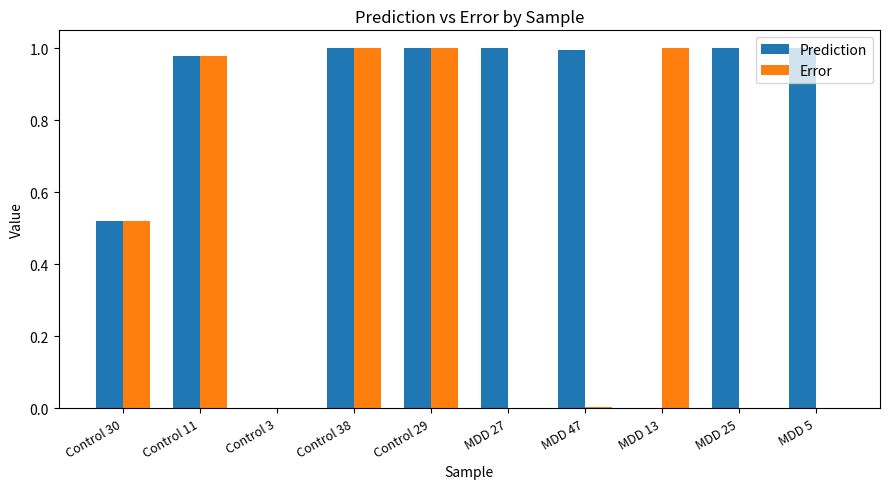

What is the sum of all Prediction values?

7.5